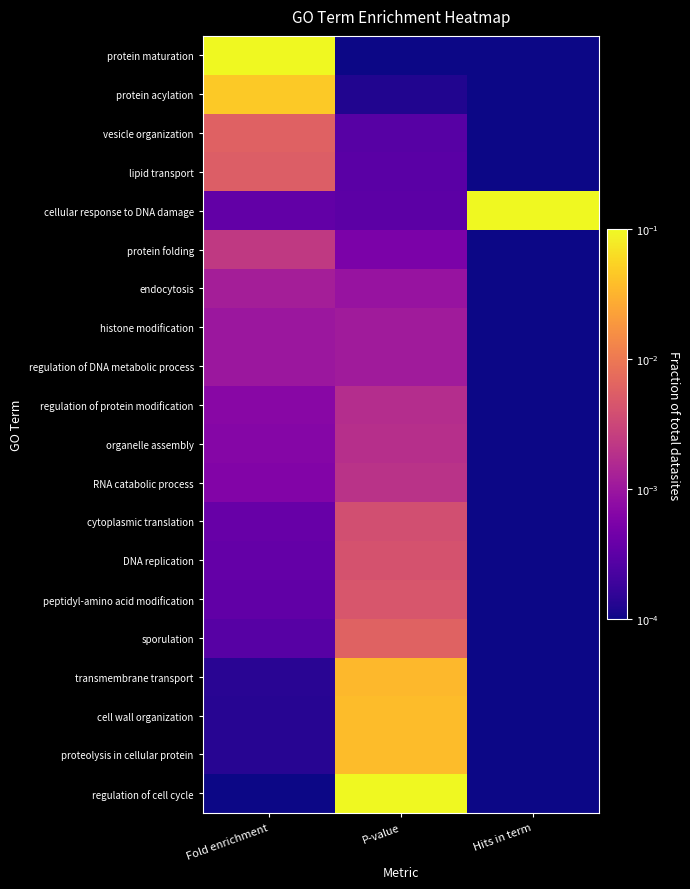

List the series in order of their peak value, highest first.

protein maturation, cellular response to DNA damage, regulation of cell cycle, protein acylation, cell wall organization, proteolysis in cellular protein, transmembrane transport, sporulation, vesicle organization, lipid transport, peptidyl-amino acid modification, DNA replication, cytoplasmic translation, protein folding, RNA catabolic process, organelle assembly, regulation of protein modification, endocytosis, histone modification, regulation of DNA metabolic process